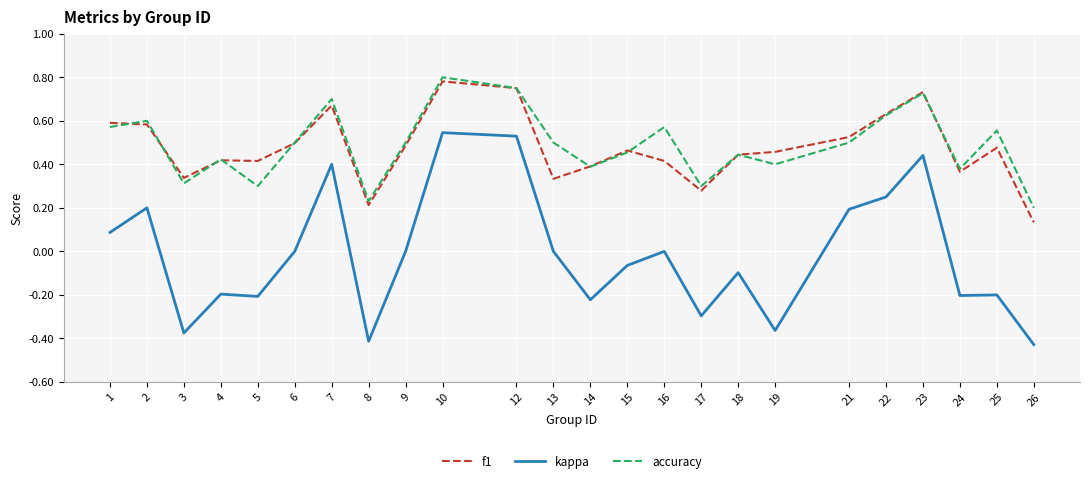

How many interior local valleys does the accuracy series have?

7